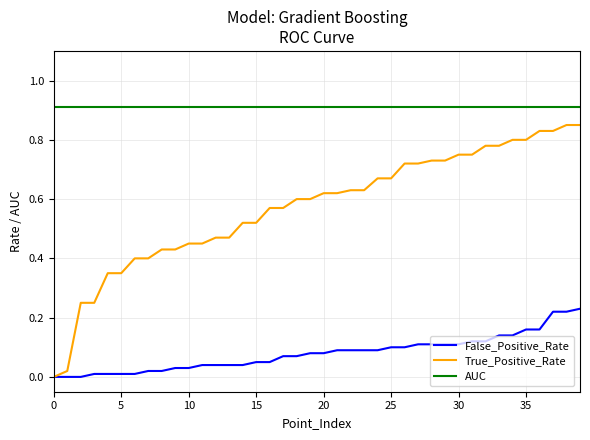

What is the maximum value shown in the chart?

0.9